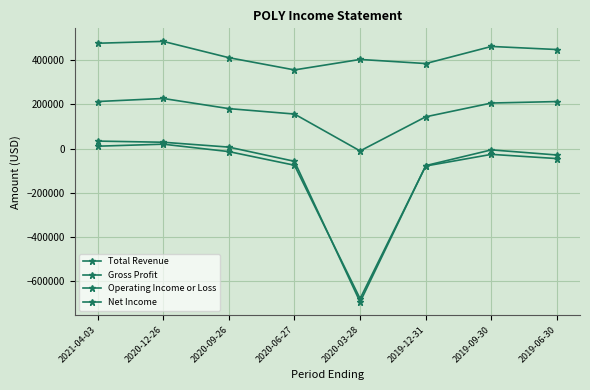

True or false: Gross Profit has more than 2 interior local peaks.

False